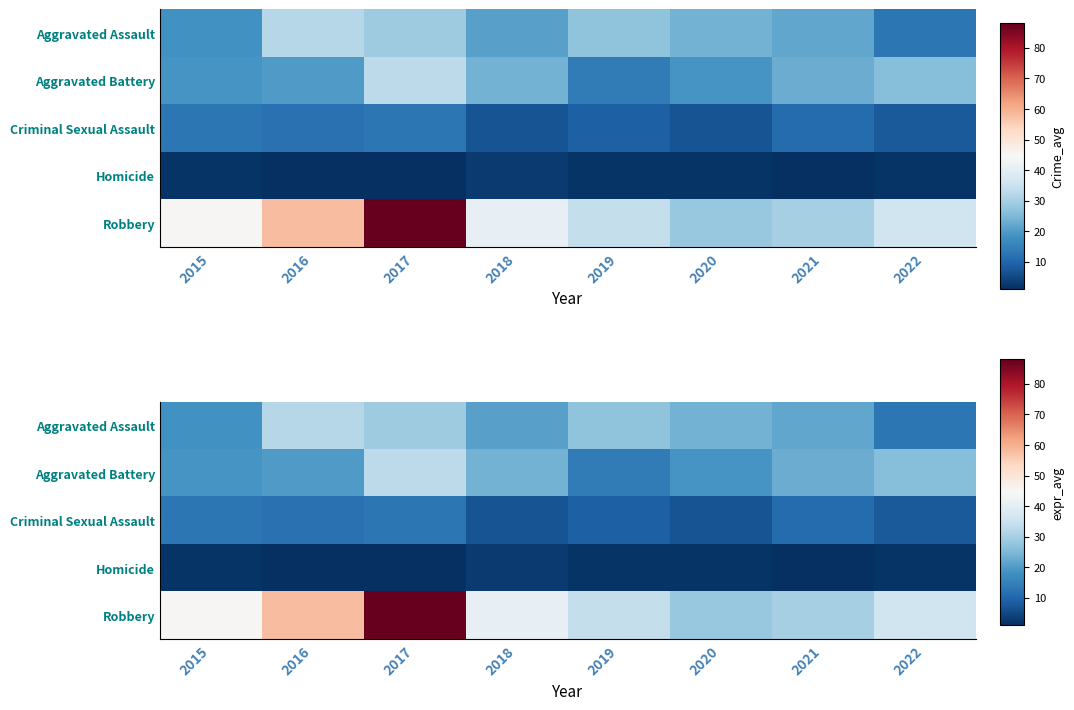

Is it true that Aggravated Assault equals 18 at 2015?

True